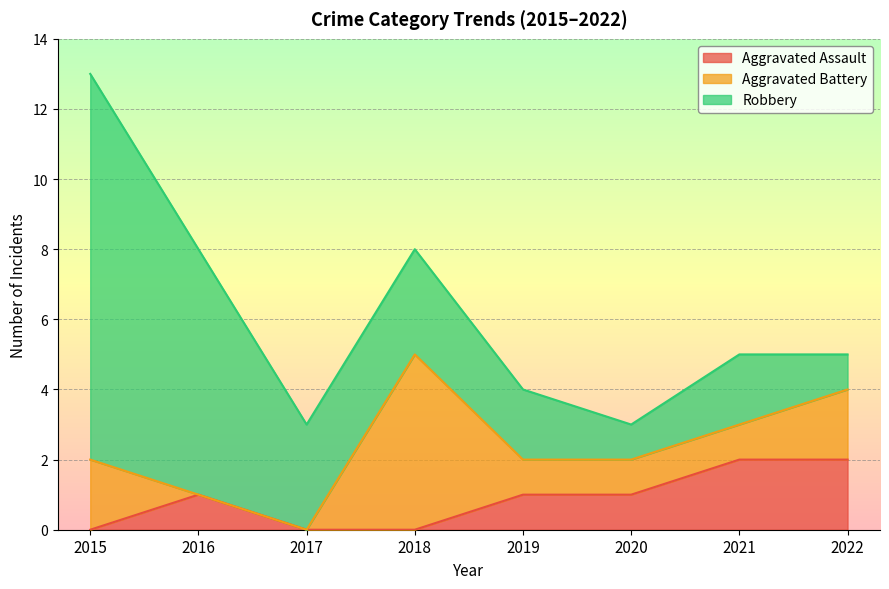

How many lines are shown in the chart?

3